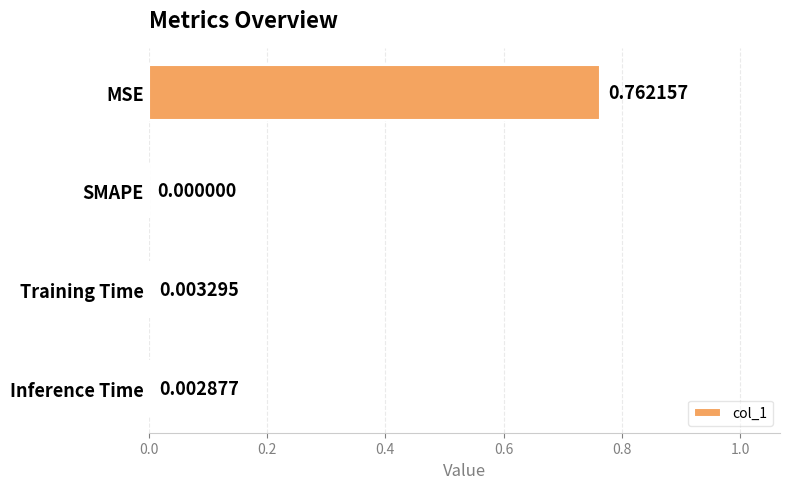

Between Inference Time and MSE, which is larger?

MSE